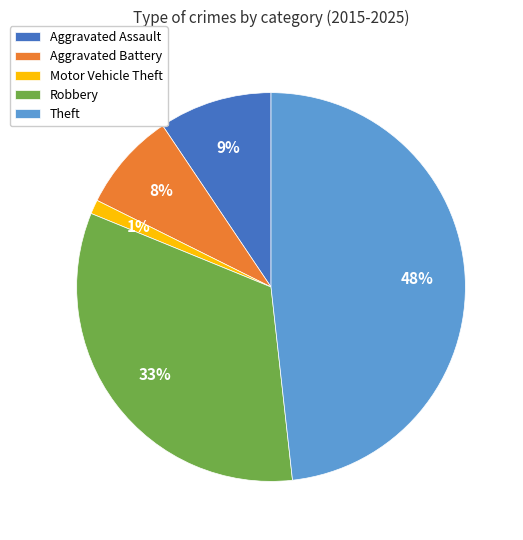

Which category has the biggest portion of the pie?

Theft